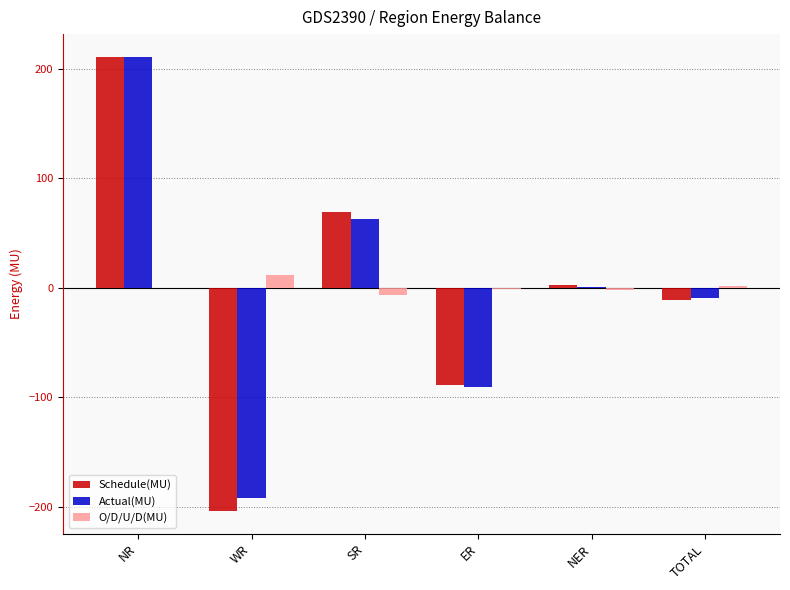

At which category is the sum across all series the highest?

NR